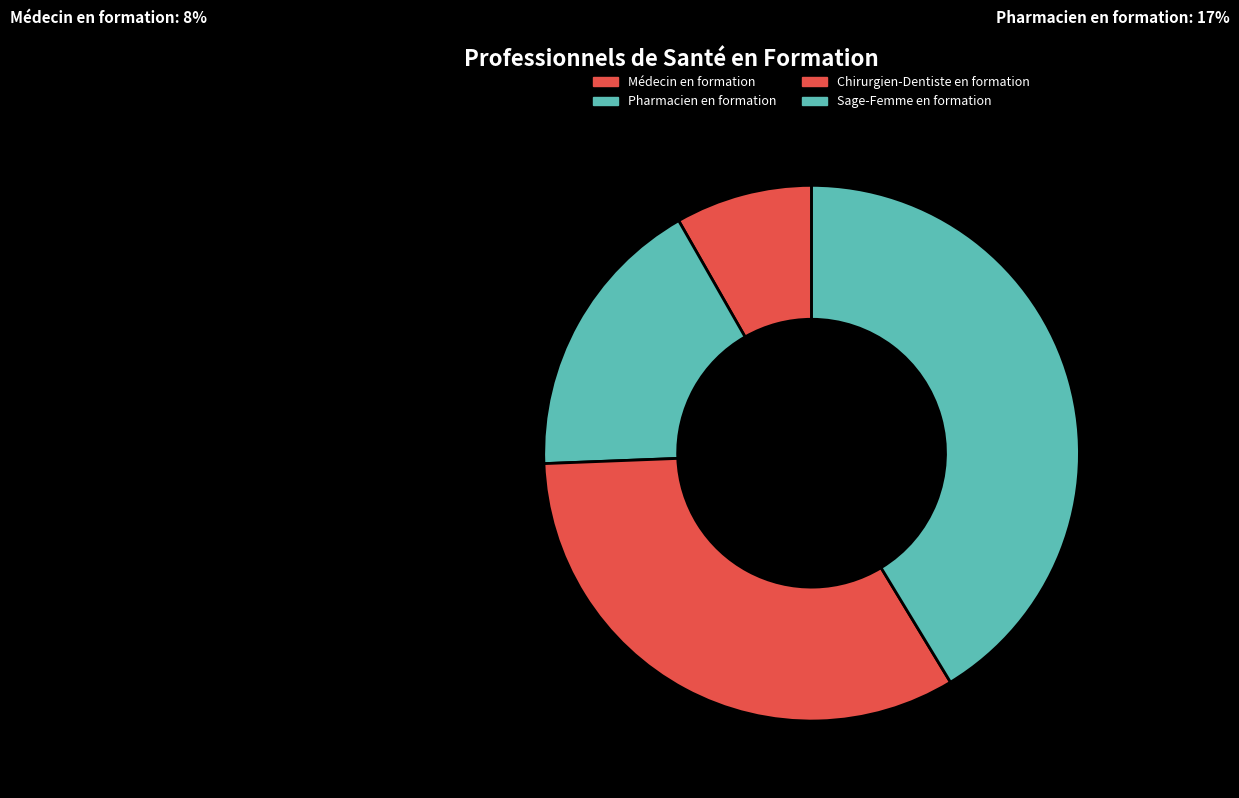

Between Chirurgien-Dentiste en formation and Pharmacien en formation, which is larger?

Chirurgien-Dentiste en formation